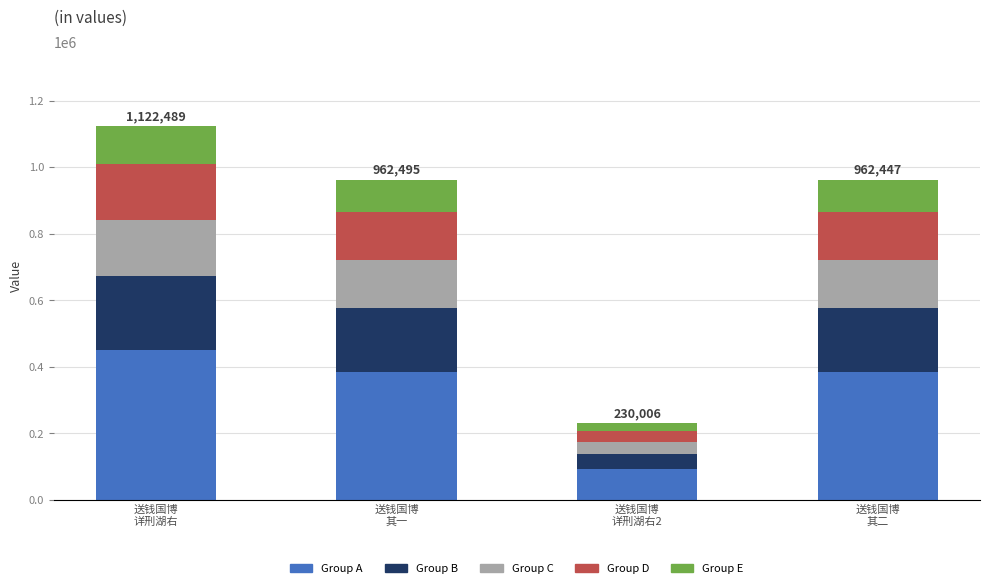

Does the chart contain any negative values?

No